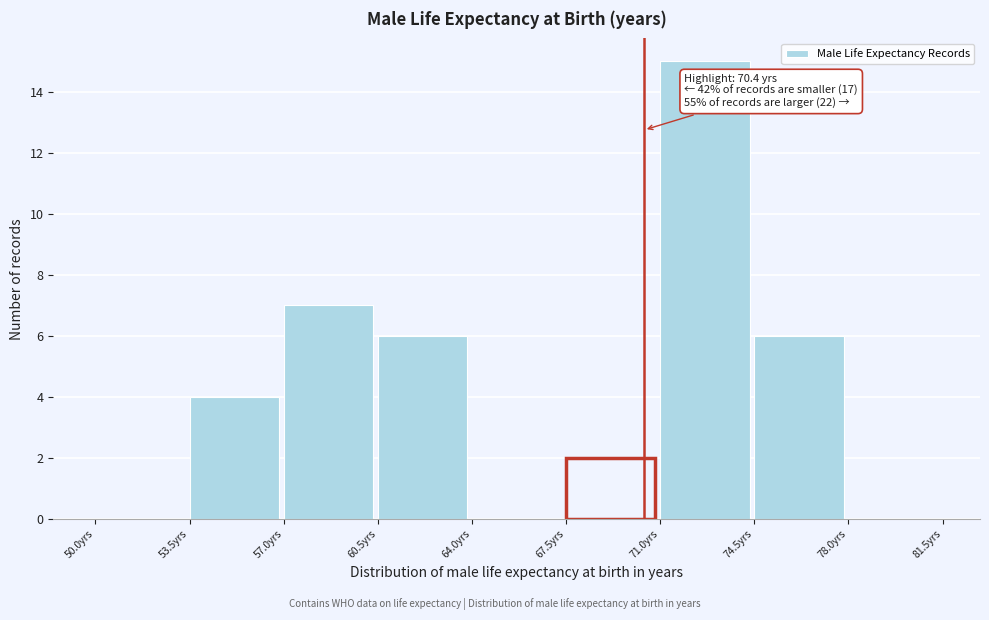

Which range on the x-axis has the tallest bar?

71.0 to 74.5